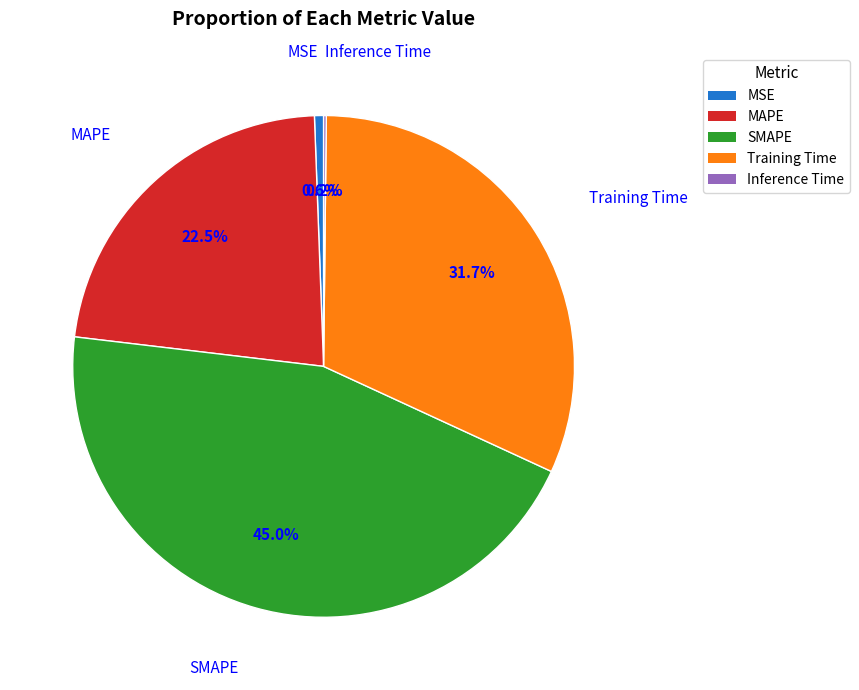

Between SMAPE and MSE, which is larger?

SMAPE